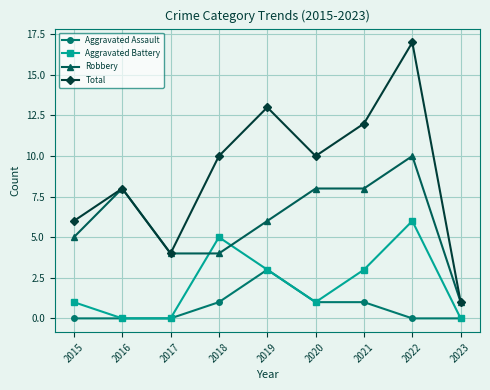

At which category does the chart reach its peak across all series?

2022